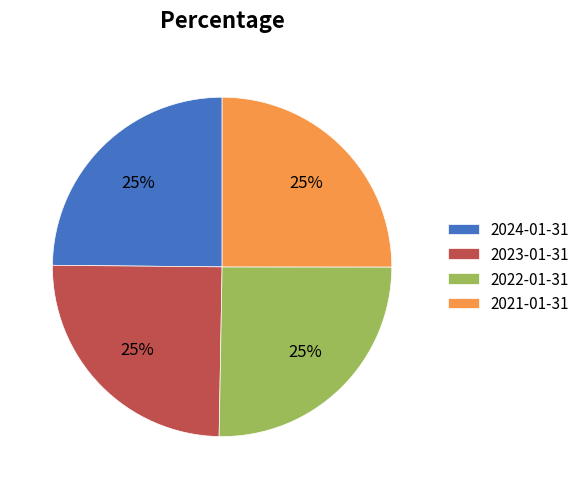

The 2023-01-31 slice represents 25% of the pie. True or false?

True